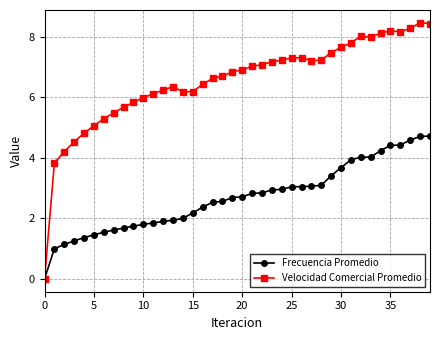

Which series has the largest total across all categories?

Velocidad Comercial Promedio